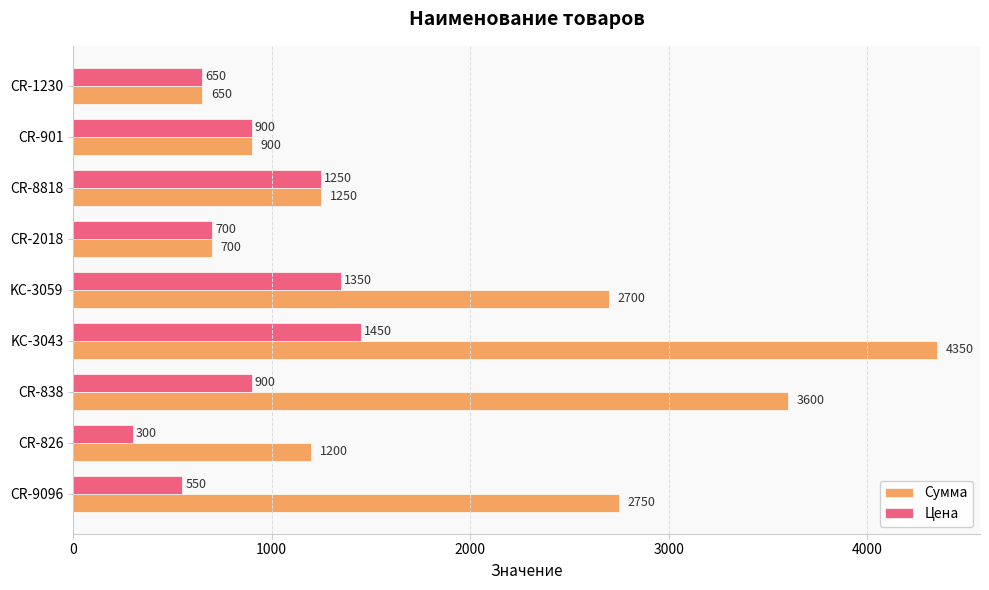

Is the value of Цена at CR-901 greater than the value of Сумма at CR-8818?

No